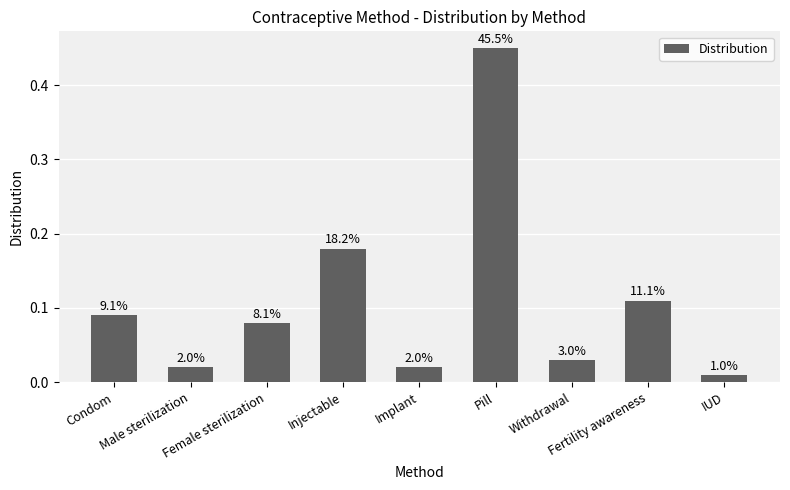

Does the chart contain any negative values?

No